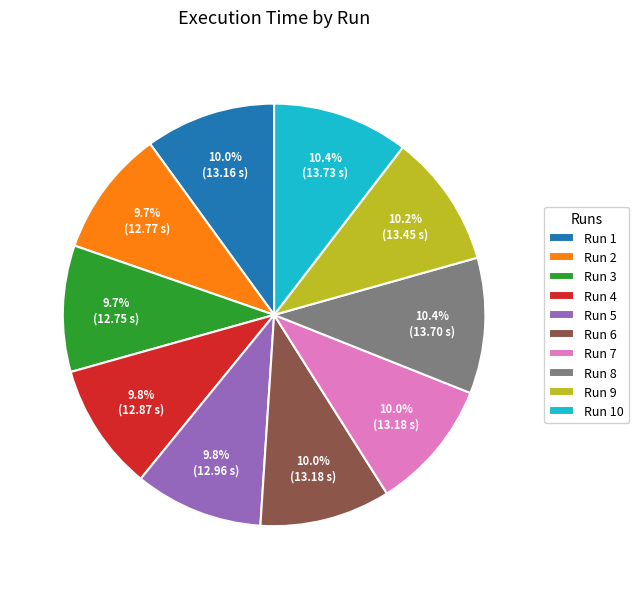

Approximately how many times larger is the value at Run 4 compared to Run 8?

0.9